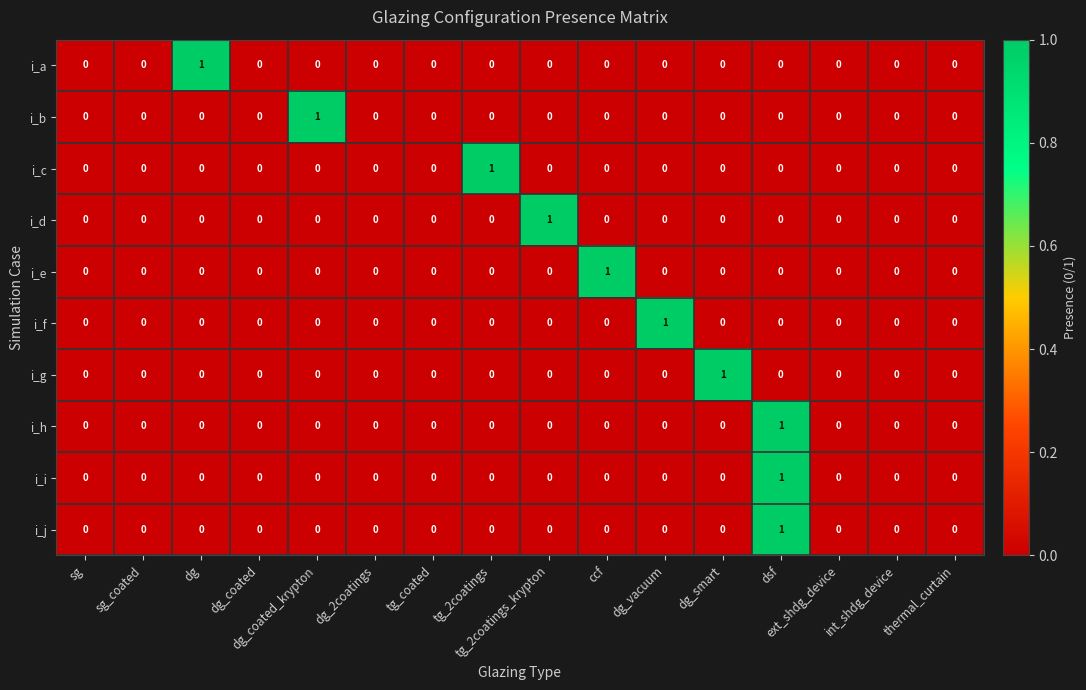

Count the i_e values in the range 0 to 1.

16